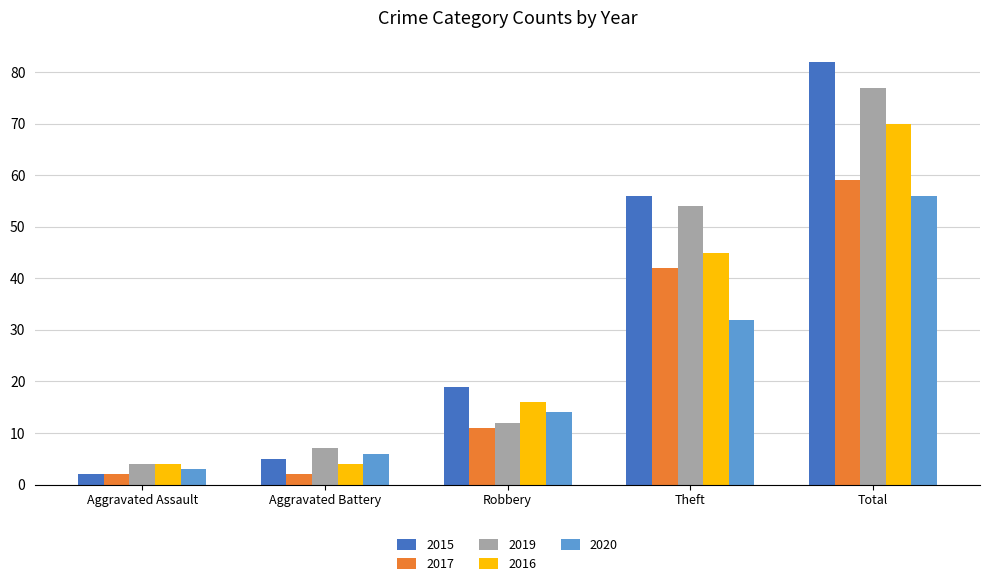

Which category has the lowest value in the 2015 series?

Aggravated Assault